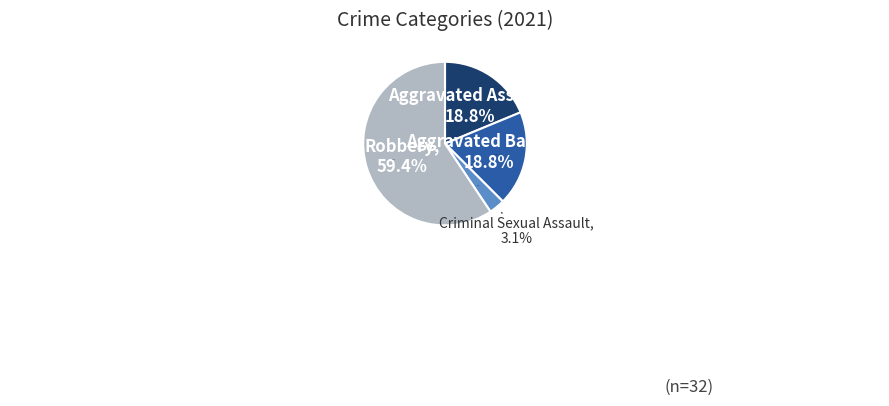

To the nearest percent, what percentage of the pie is Aggravated Assault?

19%